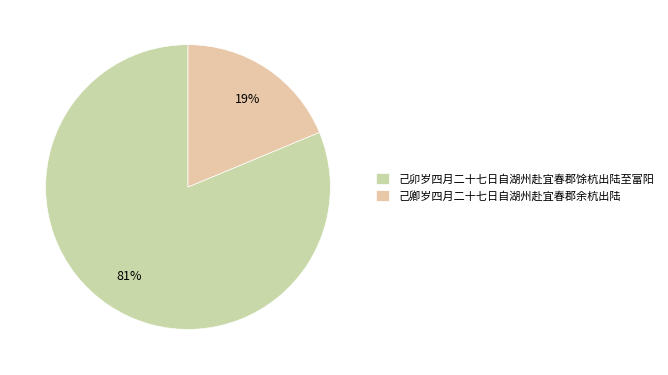

To the nearest percent, what percentage of the pie is 己卿岁四月二十七日自湖州赴宜春郡余杭出陆?

19%